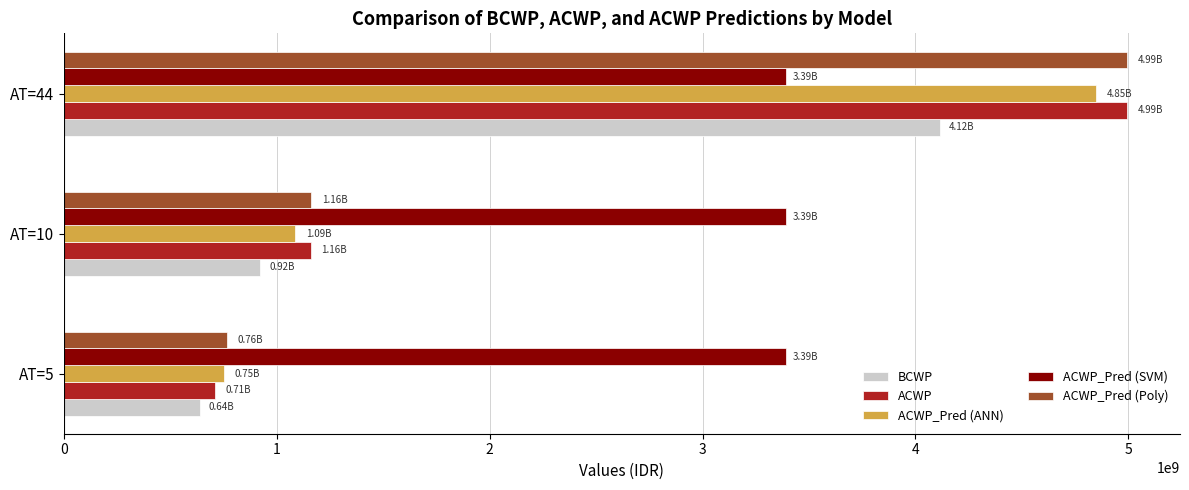

What is the sum of all ACWP_Pred (SVM) values?

10169406588.7